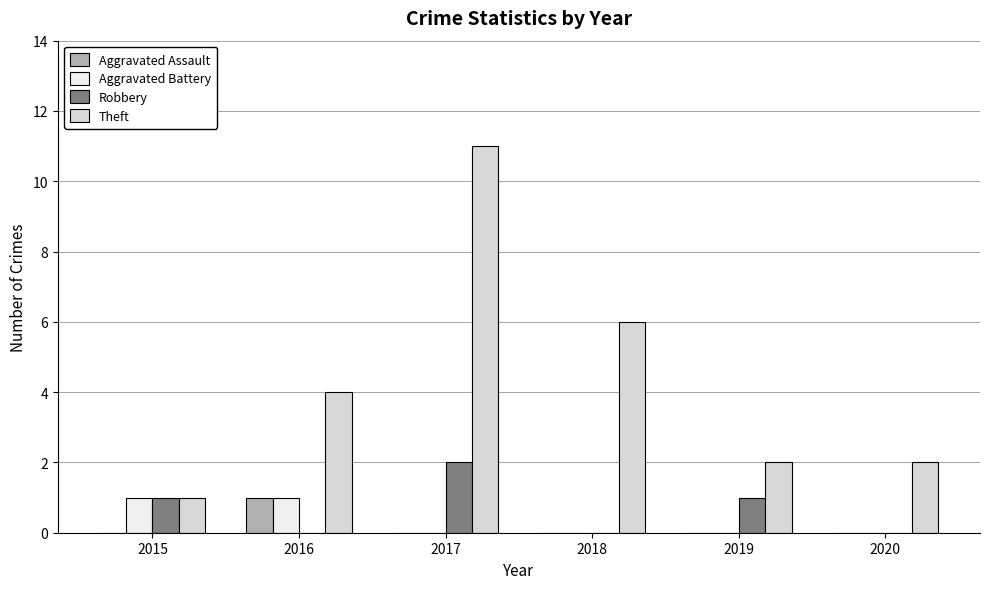

Does the chart contain stacked bars?

No